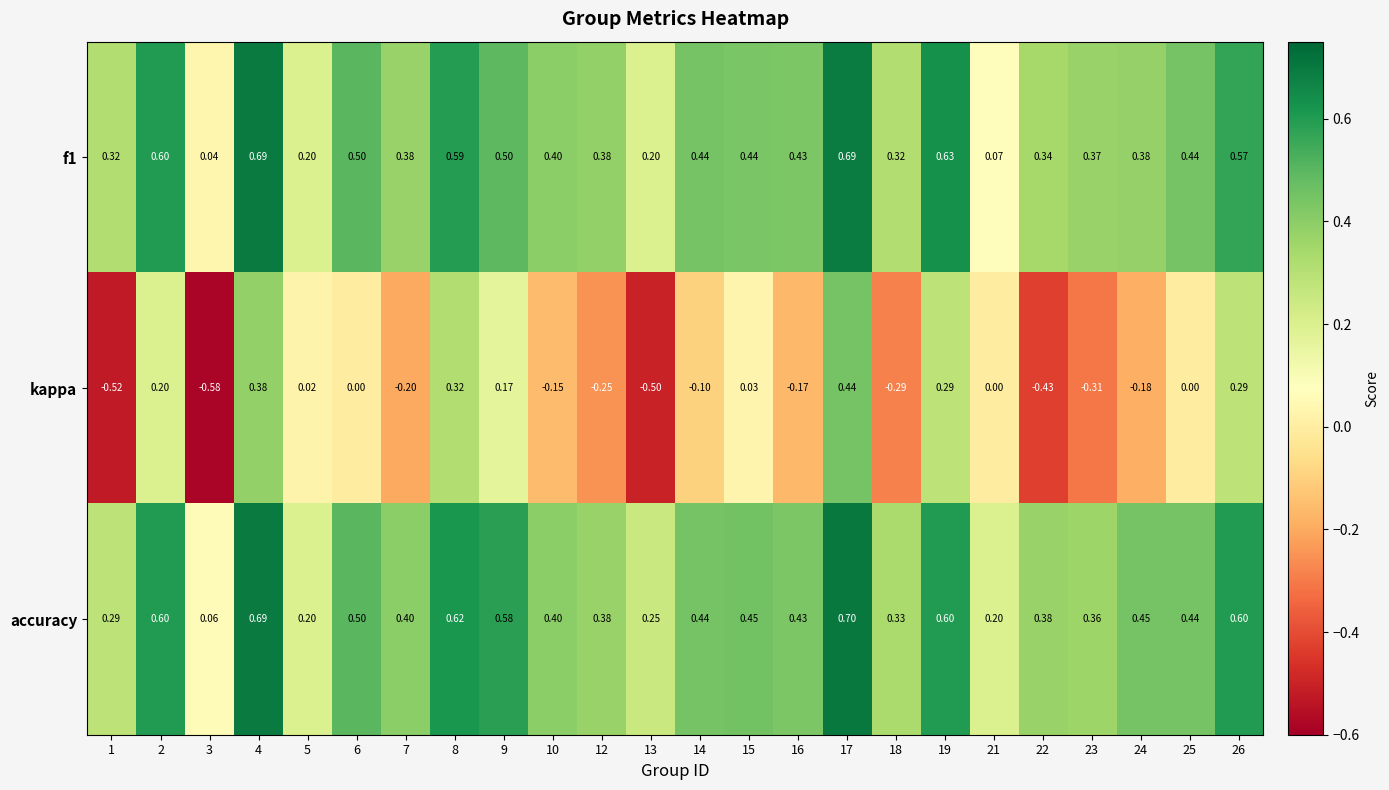

Which series changed the most between 5 and 17?

accuracy